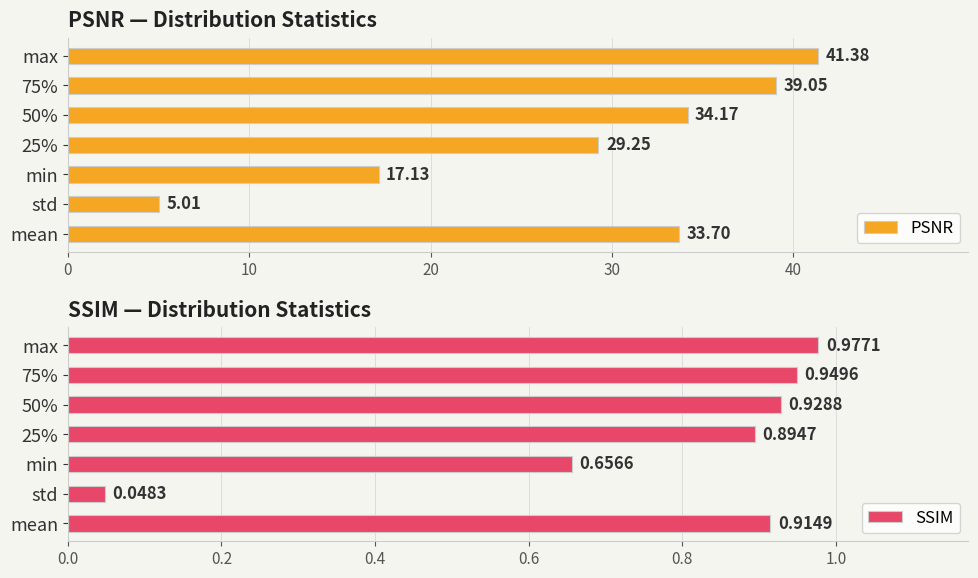

Which series has the largest total across all categories?

PSNR